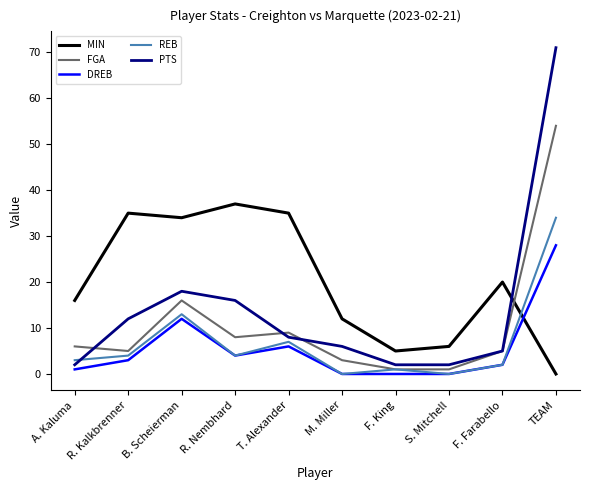

How many values in the FGA series are below 6?

5